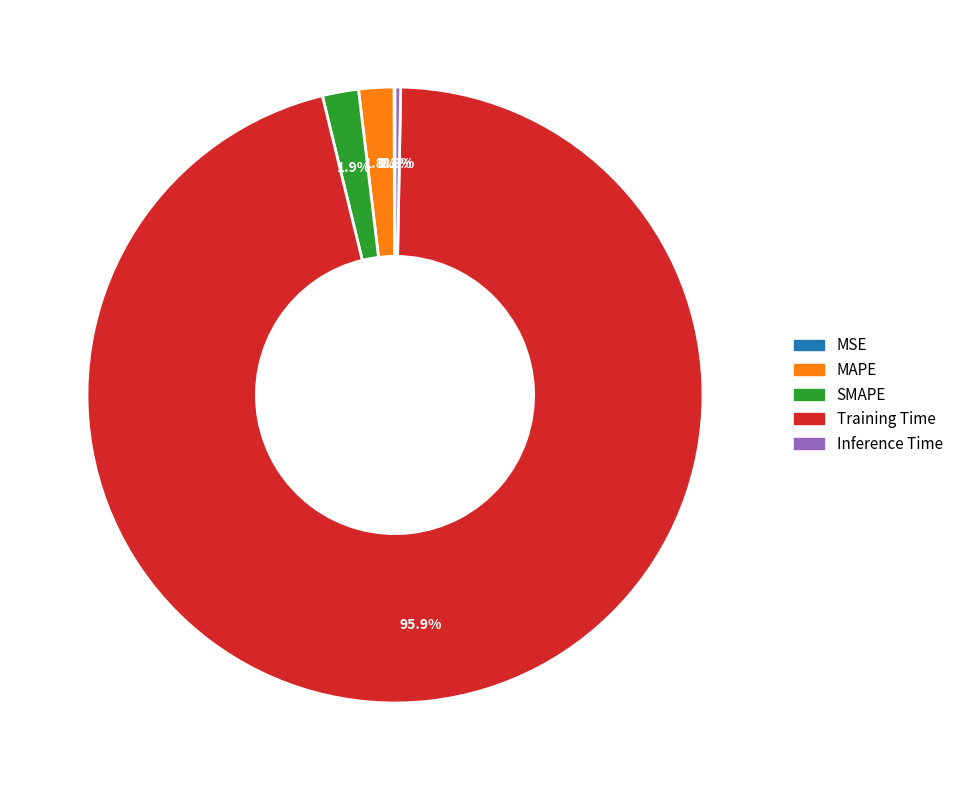

Between Training Time and Inference Time, which is larger?

Training Time